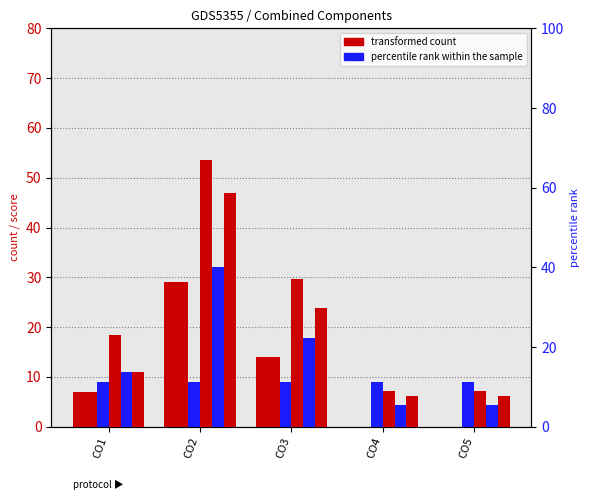

Which label corresponds to the smallest value in the chart?

CO4